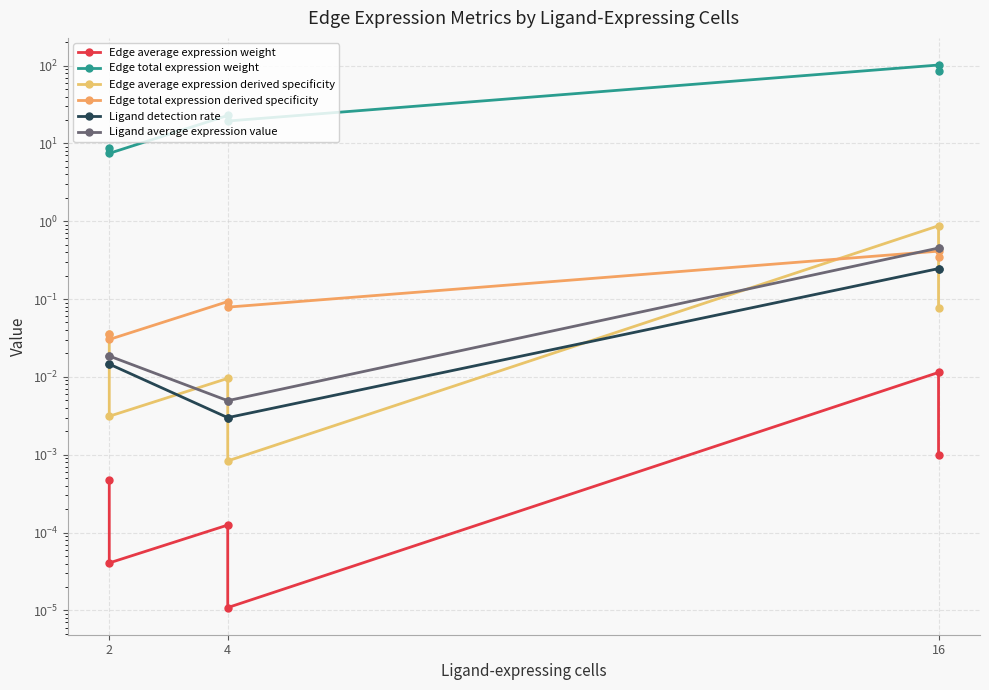

True or false: Edge total expression weight and Edge average expression weight cross at least once.

False